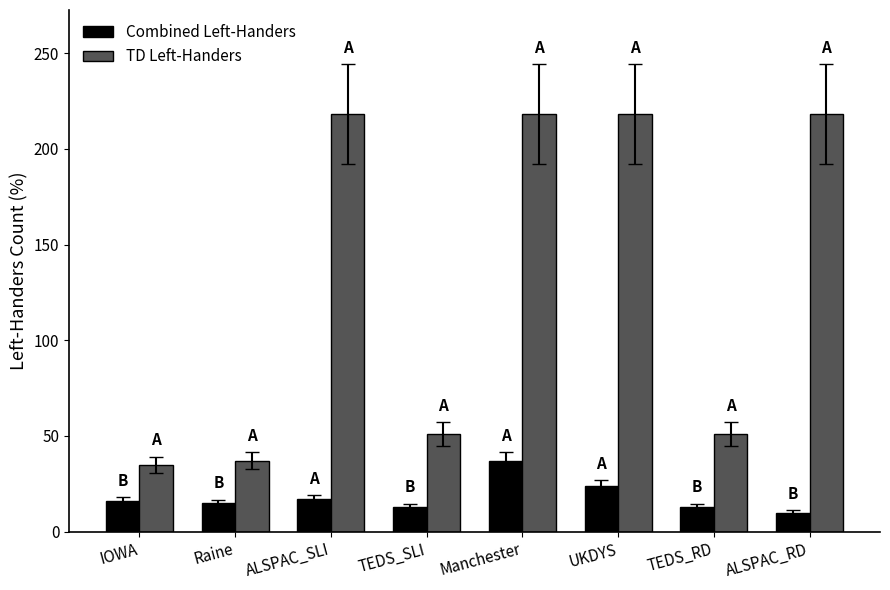

What is the label of the 5th bar from the left?

Manchester